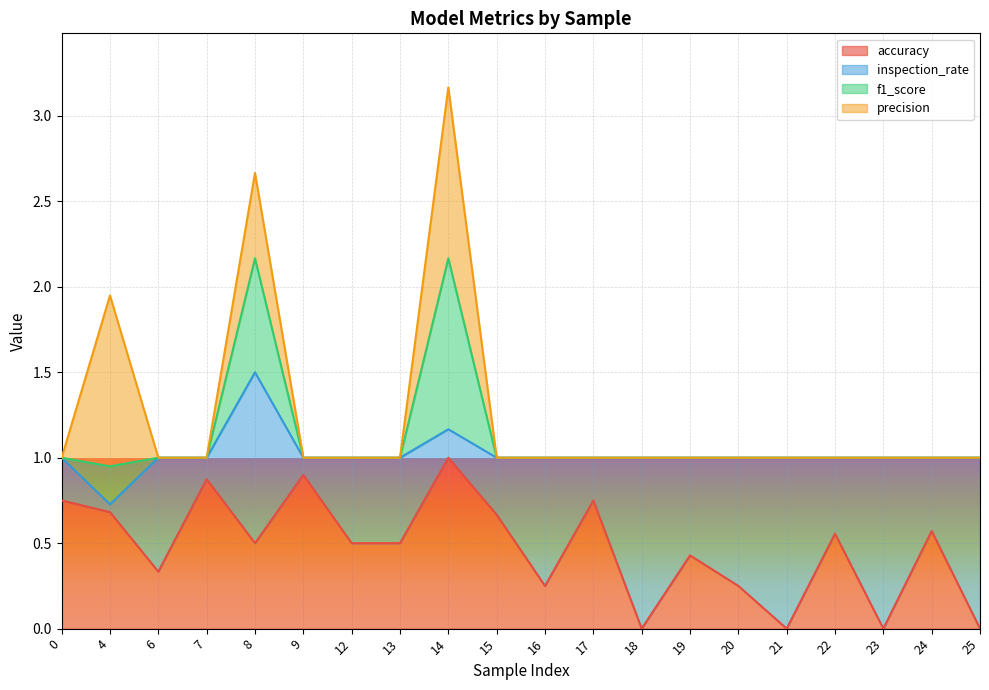

At which category is the sum across all series the highest?

14